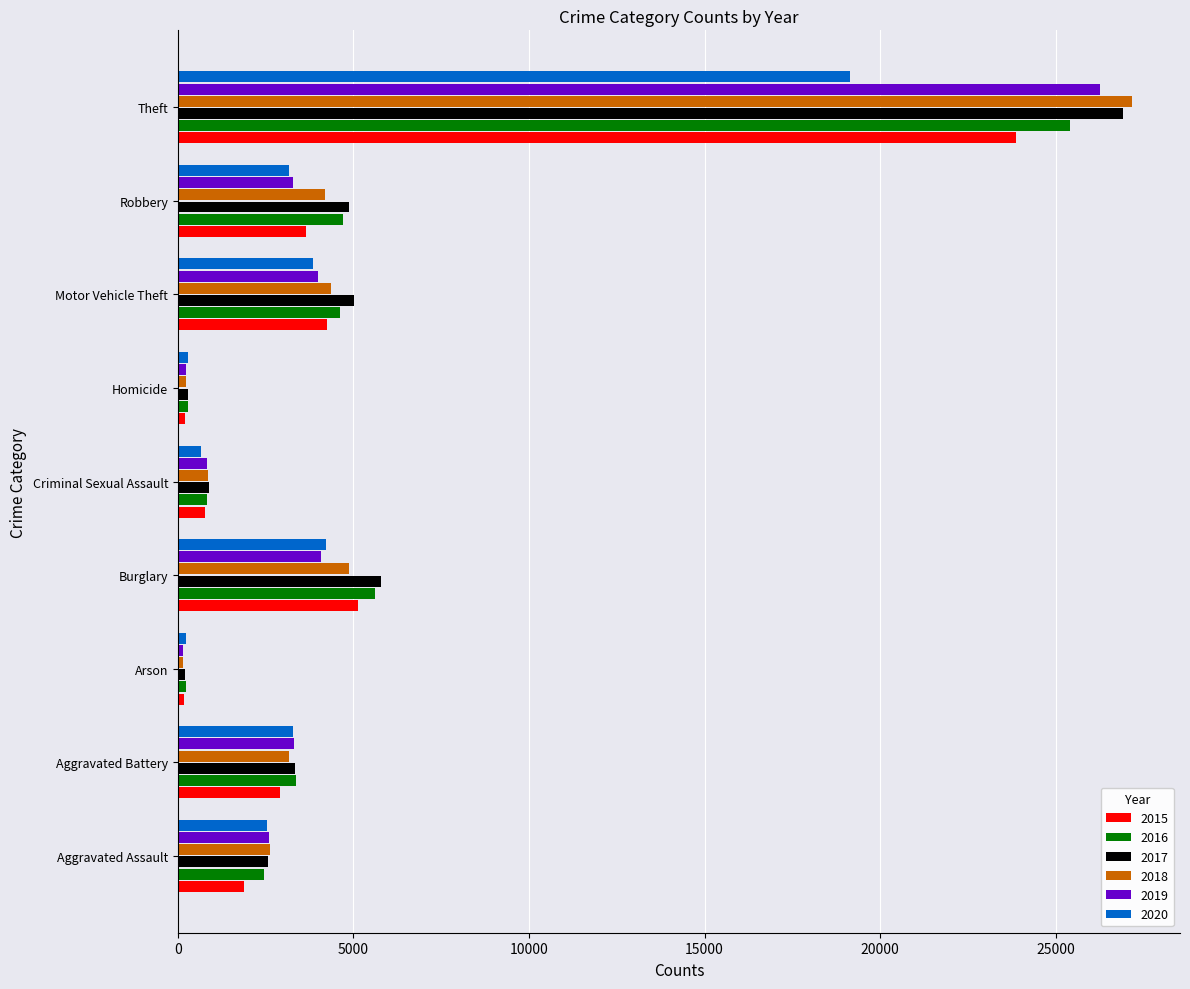

What is the approximate value of 2019 at Motor Vehicle Theft, to the nearest 10?

4000